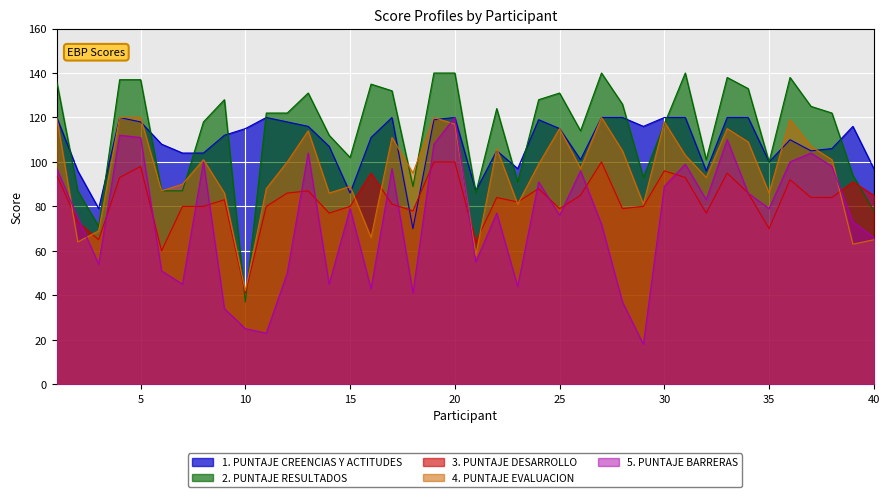

Which category has the highest value in the 5. PUNTAJE BARRERAS series?

20